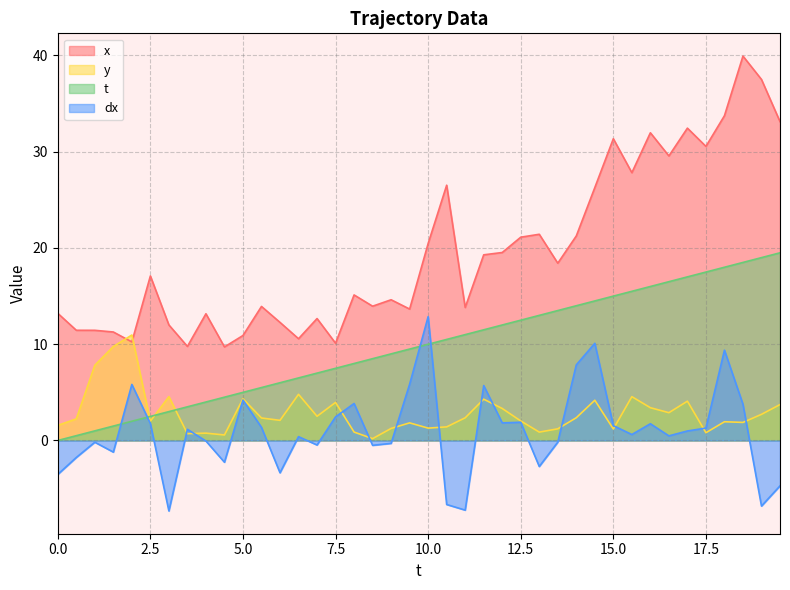

True or false: x has a value of 12.0 at 3.0.

True